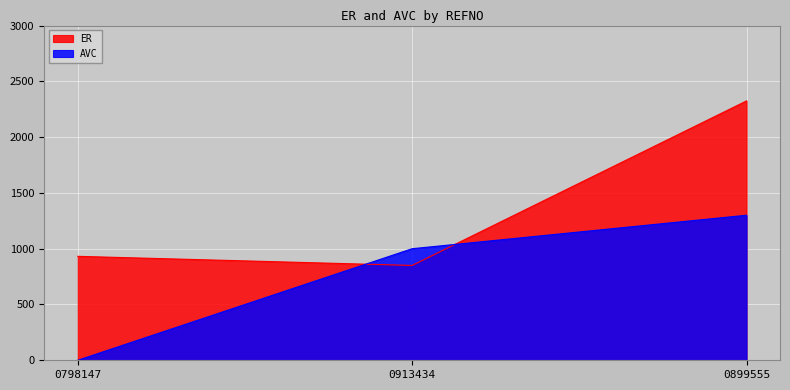

What is the greatest value displayed?

2324.8